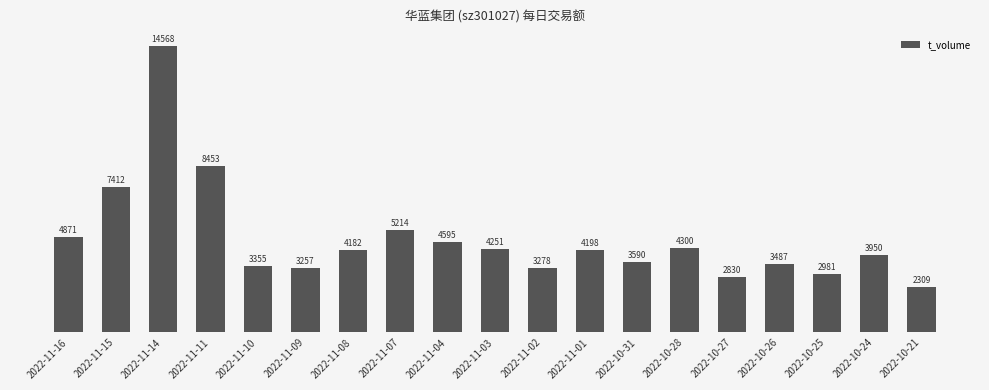

Reading left to right, what are all the values shown in this chart?

4871	7412	14568	8453	3355	3257	4182	5214	4595	4251	3278	4198	3590	4300	2830	3487	2981	3950	2309